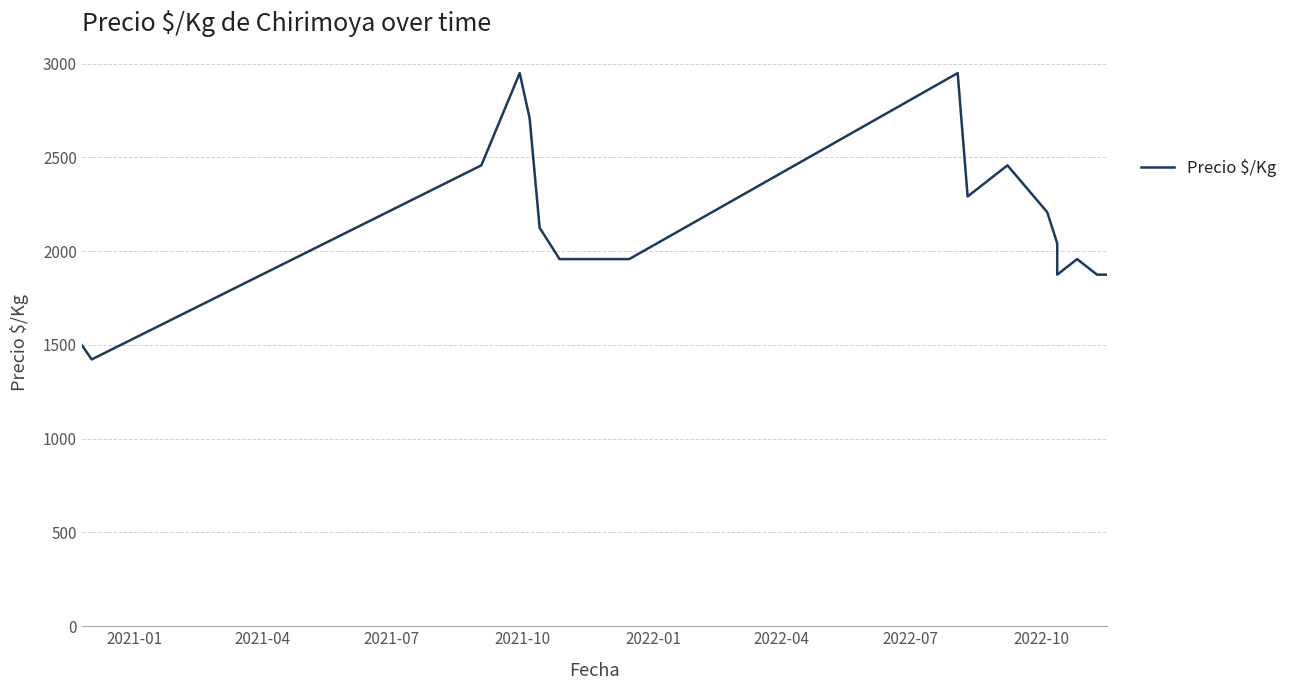

How many interior local valleys (lower than both neighbors) does the data have?

3